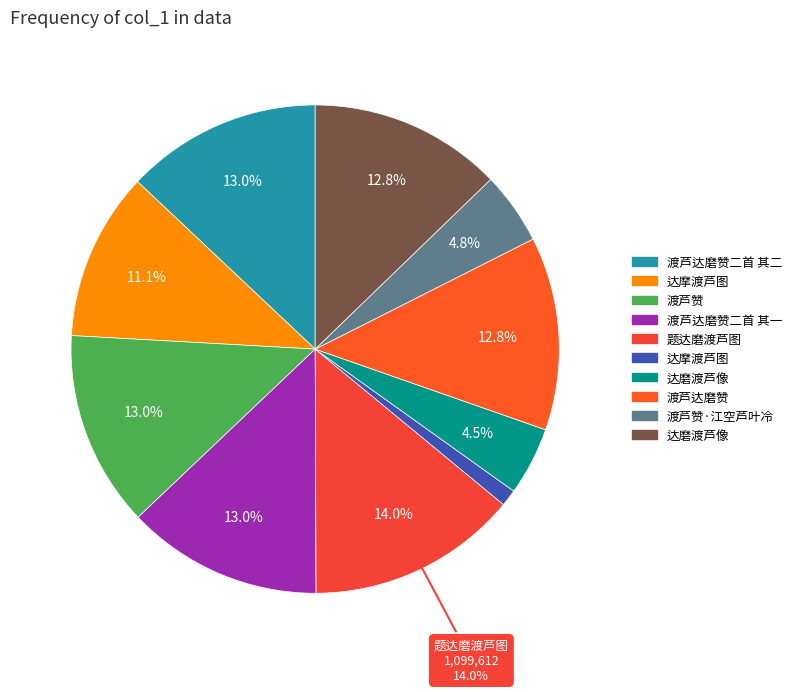

How many slices are in this pie chart?

10